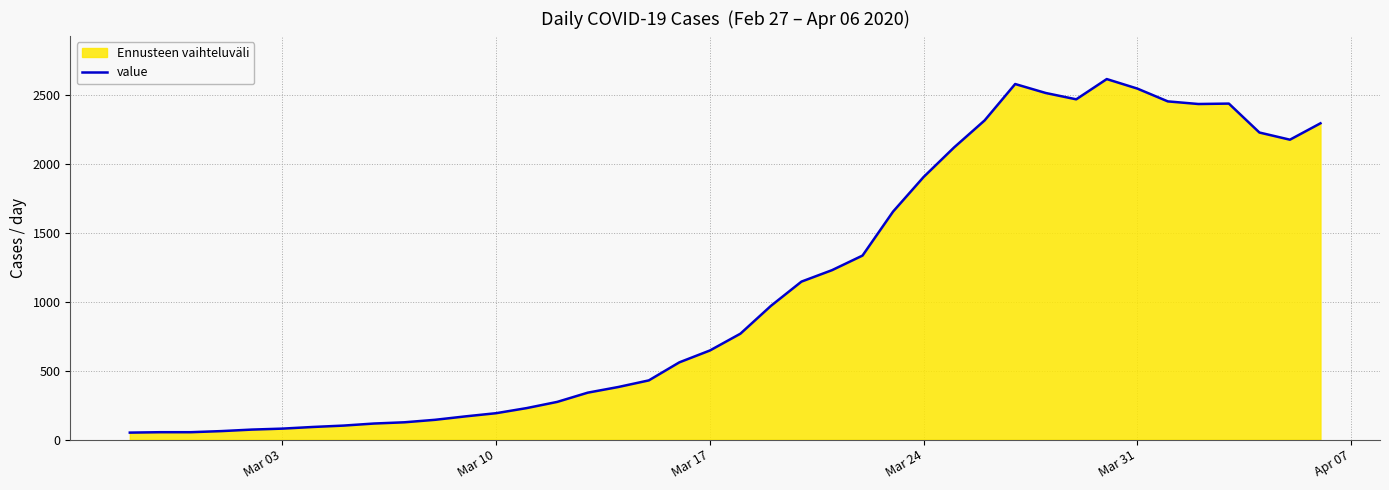

The value at Mar 03 is 80. True or false?

True